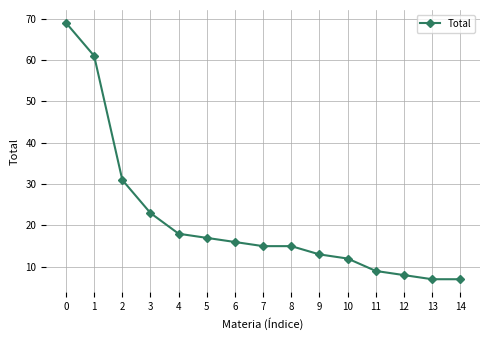

How many categories are shown in the chart?

15